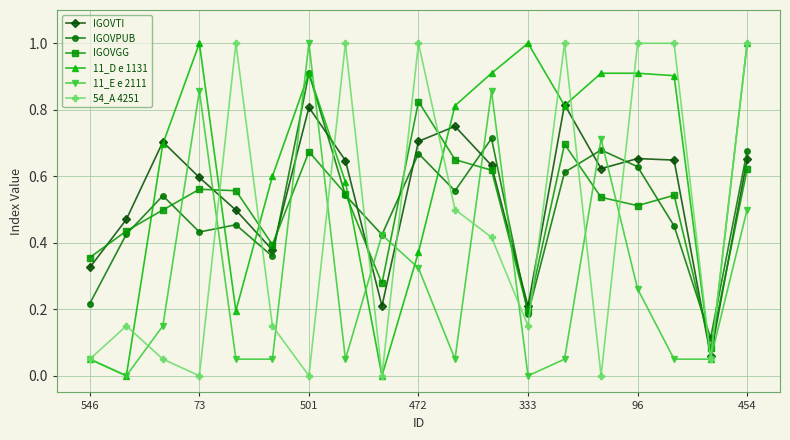

Which series has the largest total across all categories?

11_D e 1131